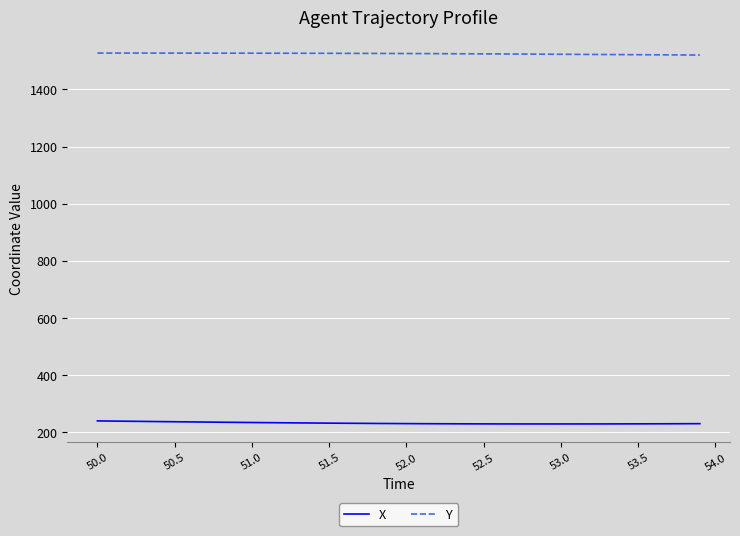

Rank the series by their average value, from highest to lowest.

Y, X